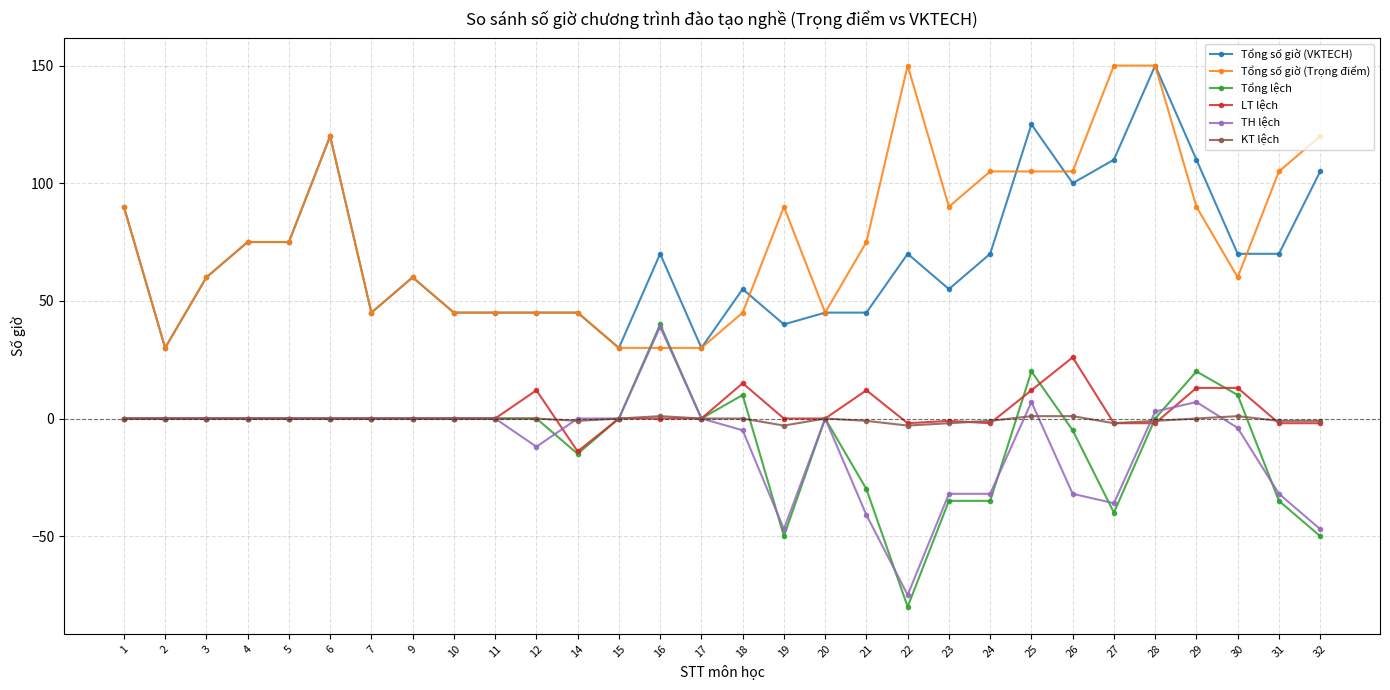

Is this an area chart (filled region under the line)?

No